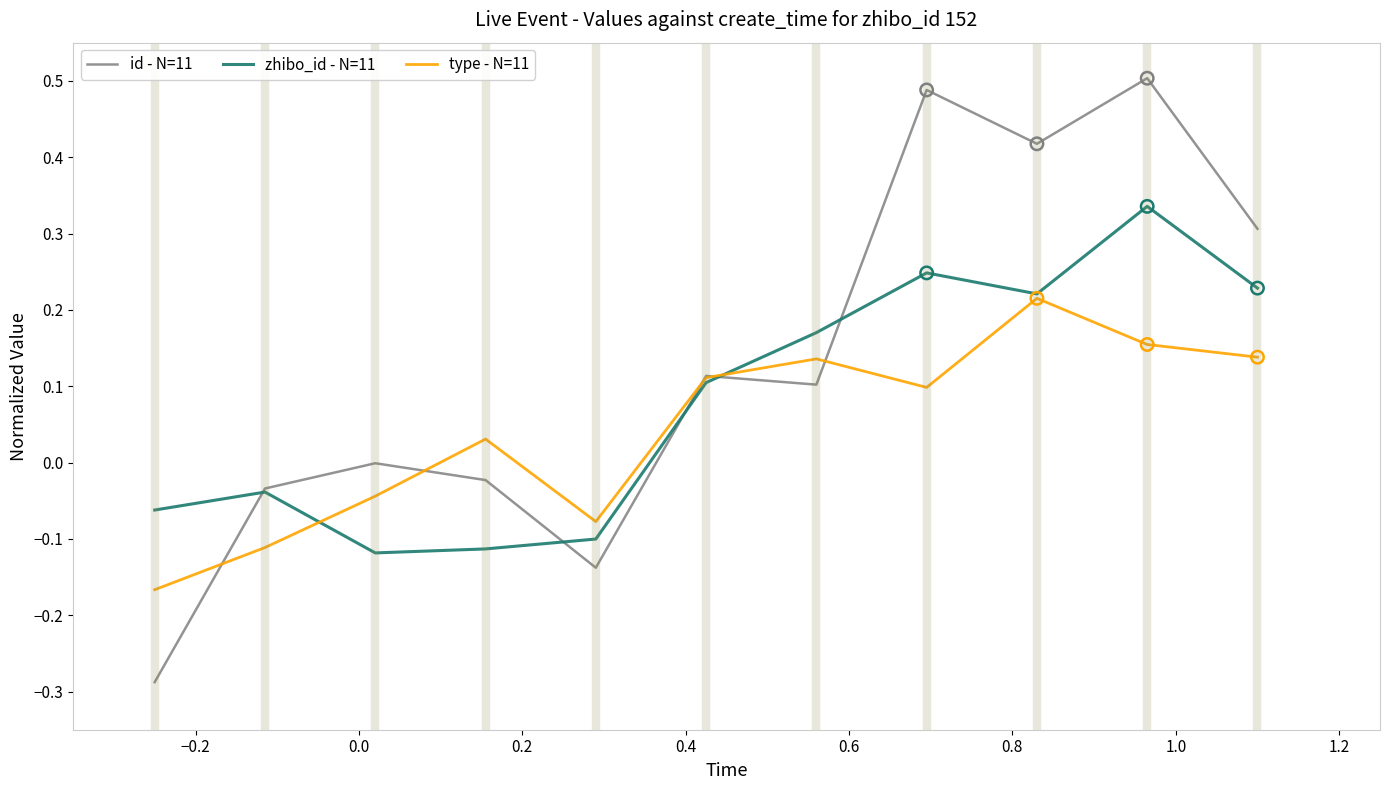

List the series in order of their peak value, highest first.

id - N=11, zhibo_id - N=11, type - N=11